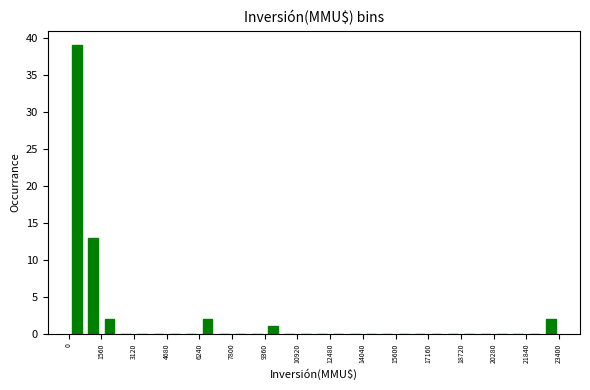

Around what value on the x-axis is the tallest bar? Give the approximate position of its centre, as read against the axis.

400